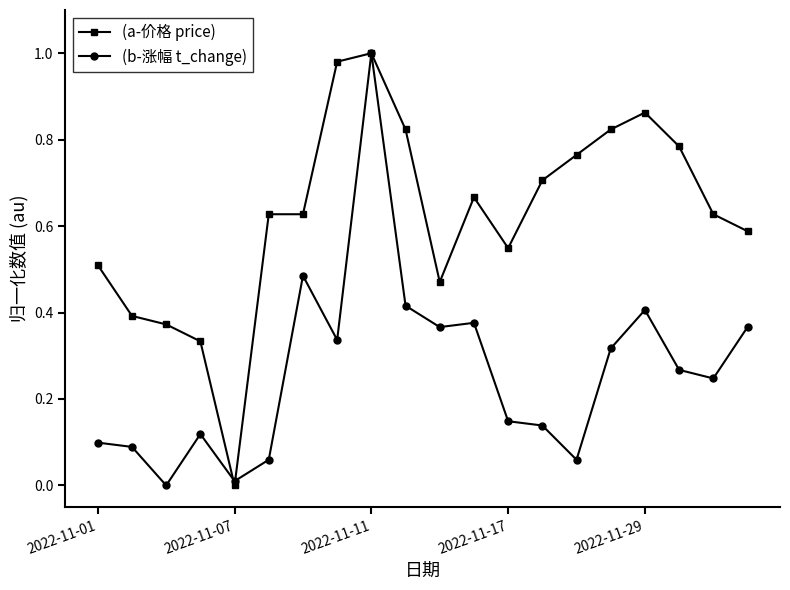

Rank the series by their average value, from highest to lowest.

(a-价格 price), (b-涨幅 t_change)